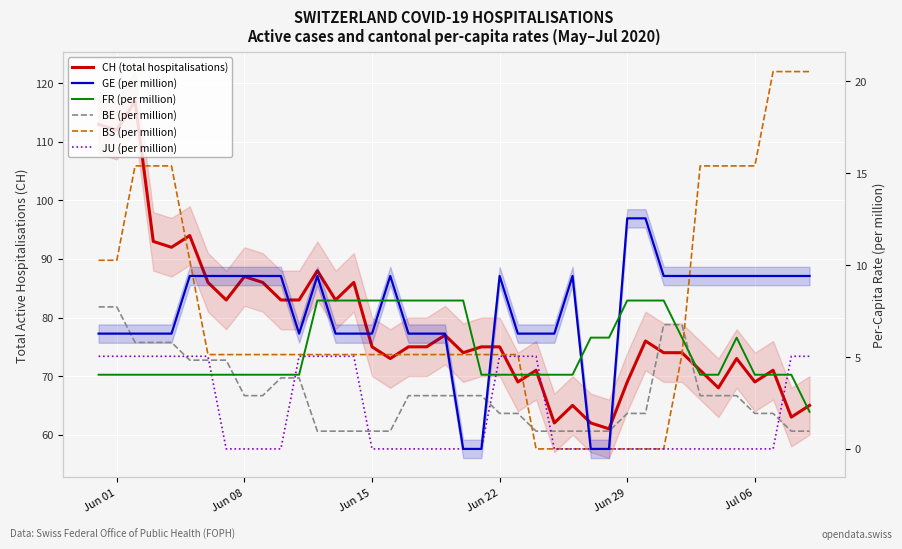

What is the spread (max minus min) of values at Jun 22?

73.1